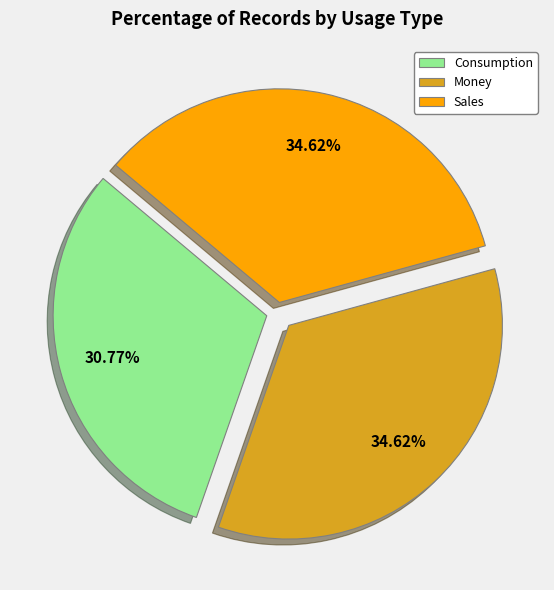

Count the number of slices in the pie.

3